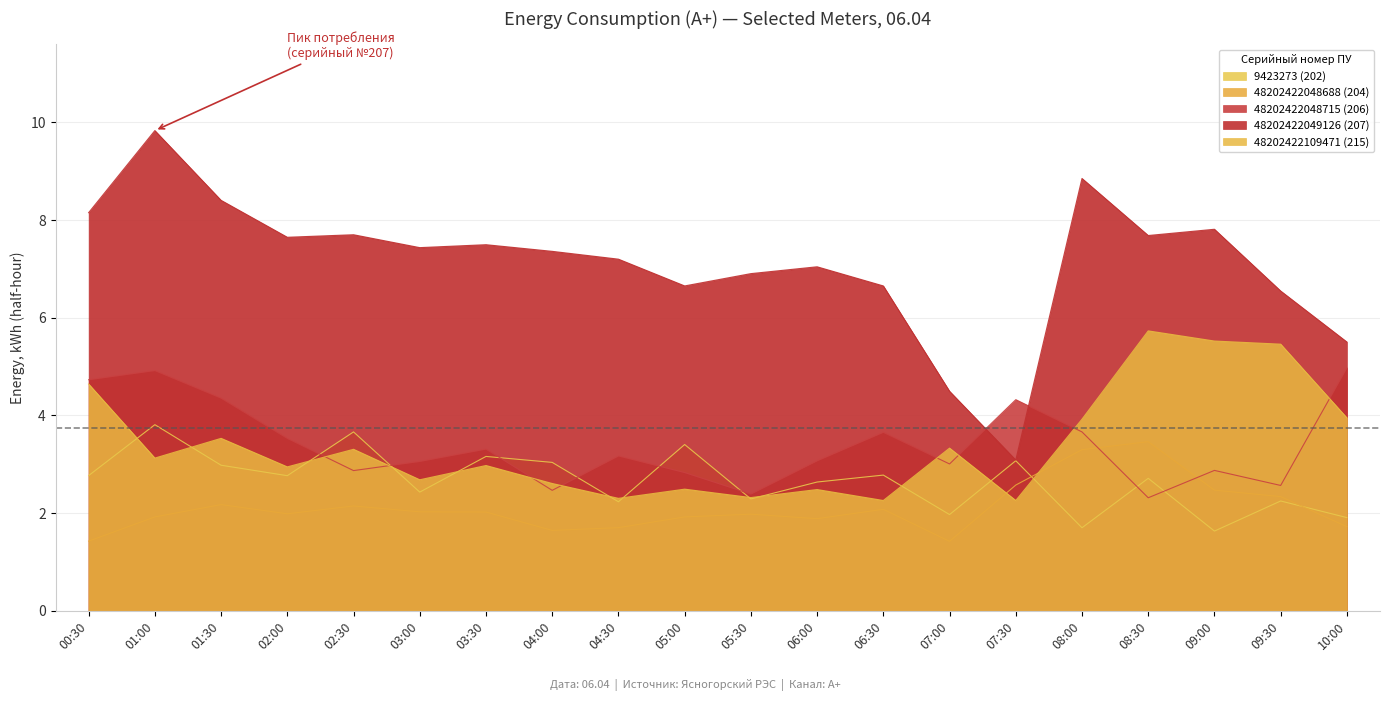

What is the difference between the highest and lowest values at 03:00?

5.4